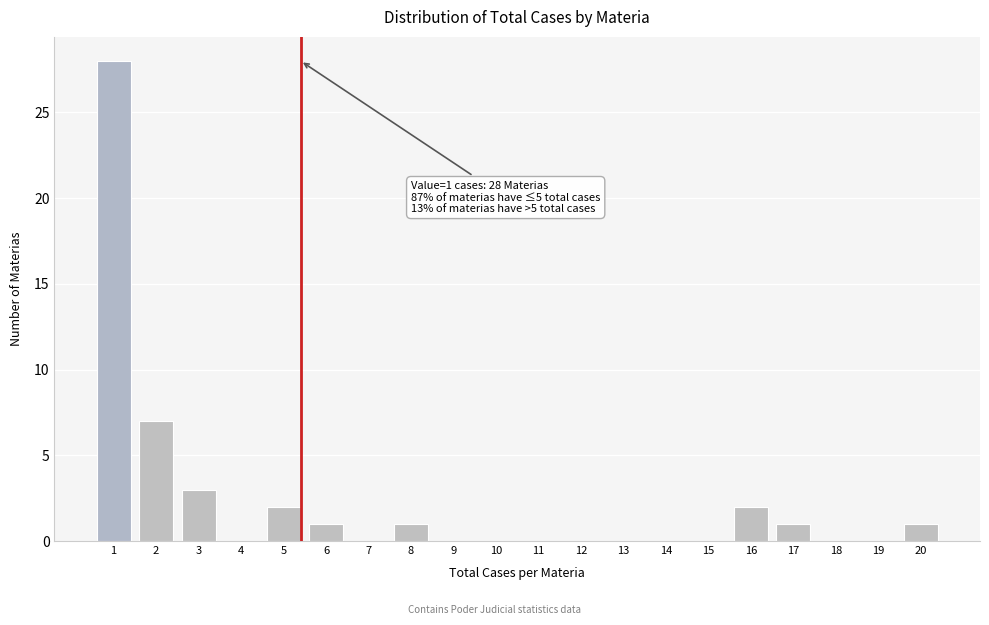

Reading left to right, what are all the values shown in this chart?

1=28	2=7	3=3	4=0	5=2	6=1	7=0	8=1	9=0	10=0	11=0	12=0	13=0	14=0	15=0	16=2	17=1	18=0	19=0	20=1